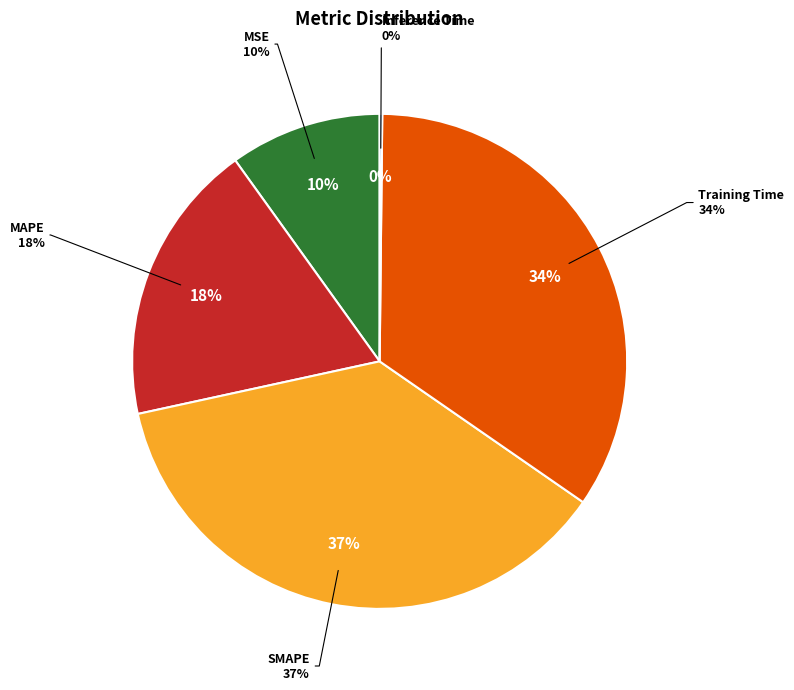

Rank the categories by value from highest to lowest.

SMAPE, Training Time, MAPE, MSE, Inference Time